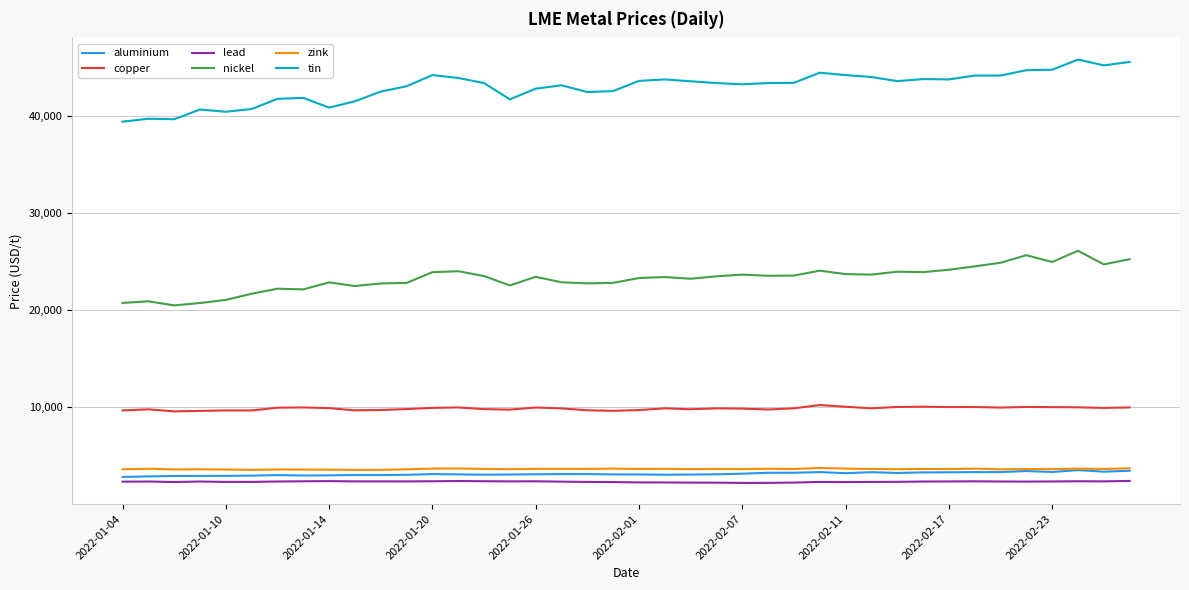

What are all the series names shown in the legend?

aluminium, copper, lead, nickel, zink, tin